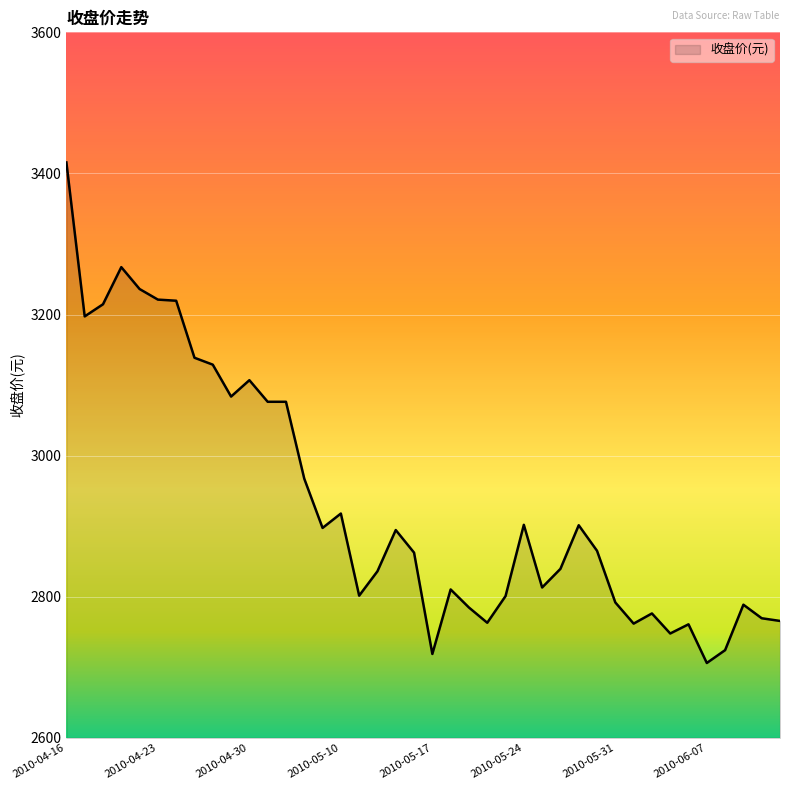

What is the greatest value displayed?

3415.6